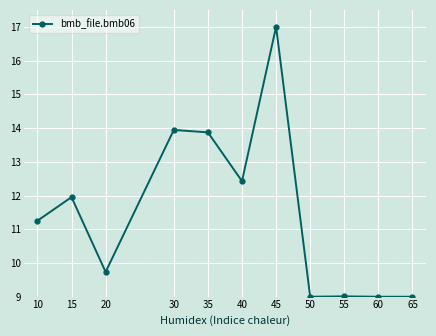

What is the average value?

11.5